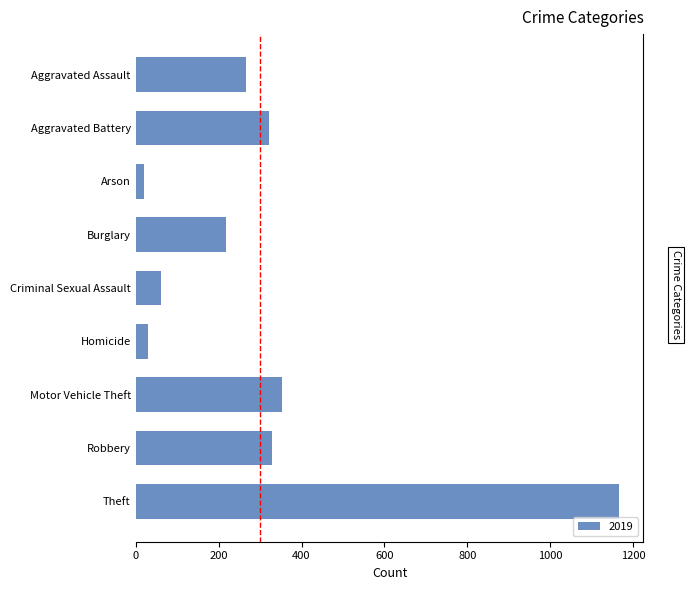

What is the greatest value displayed?

1166